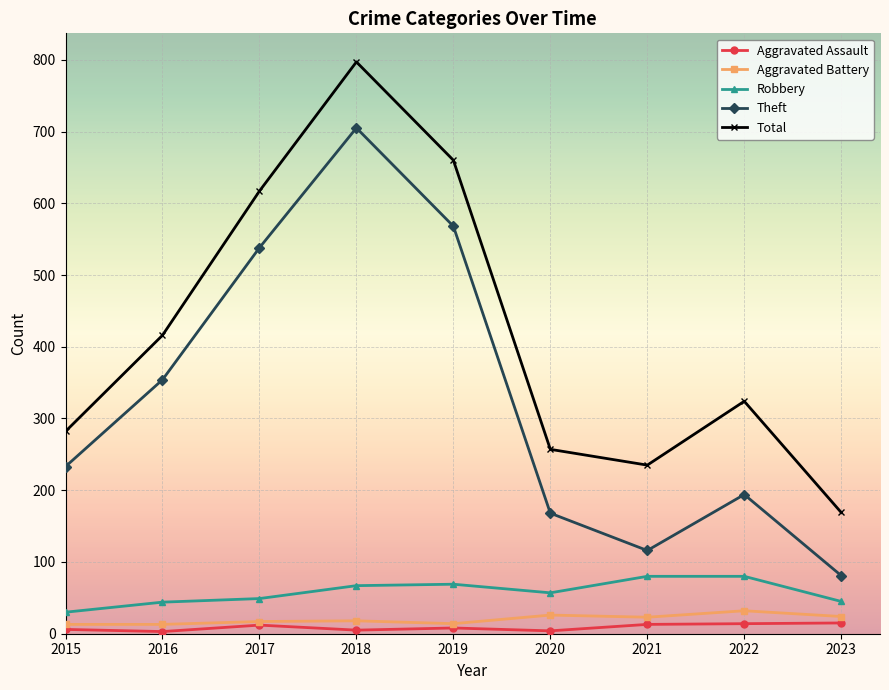

Which series has the largest range (max minus min)?

Total